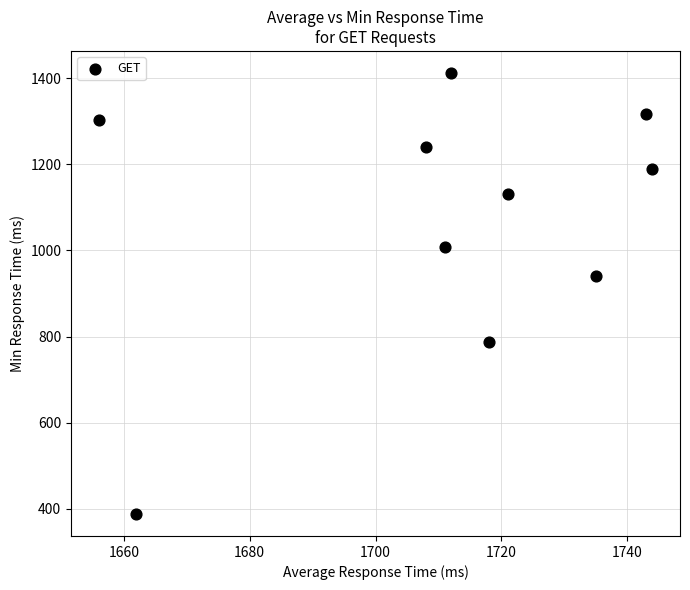

What Y value in the scatter plot is closest to 900?

940